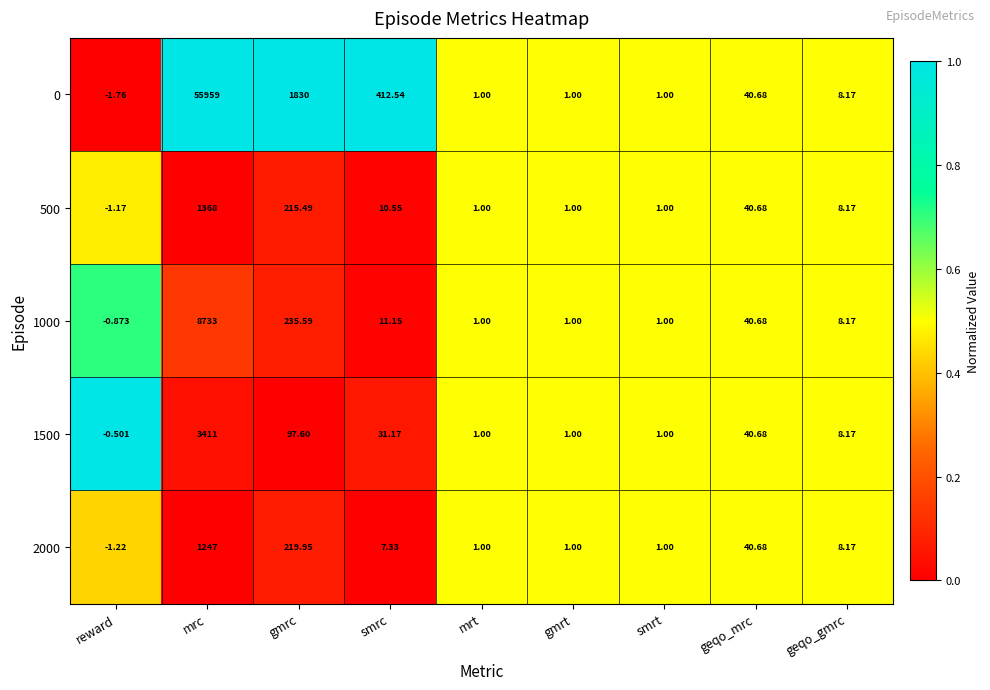

At which label is 0 closest to 27978?

gmrc